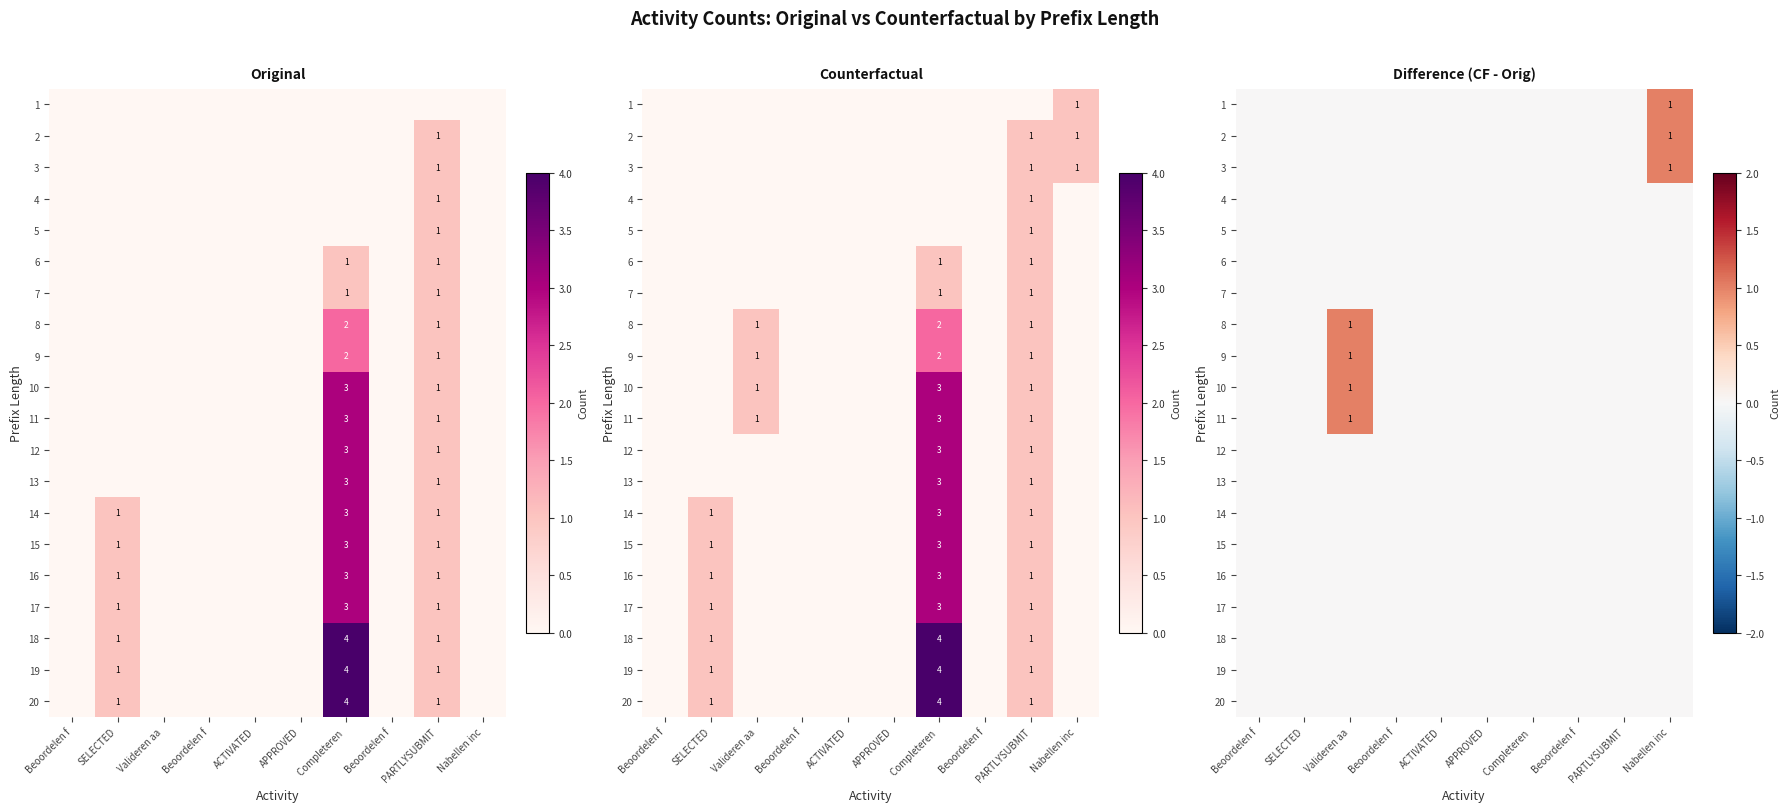

Rank the series at PARTLYSUBMIT from lowest to highest value.

1, 2, 3, 4, 5, 6, 7, 8, 9, 10, 11, 12, 13, 14, 15, 16, 17, 18, 19, 20